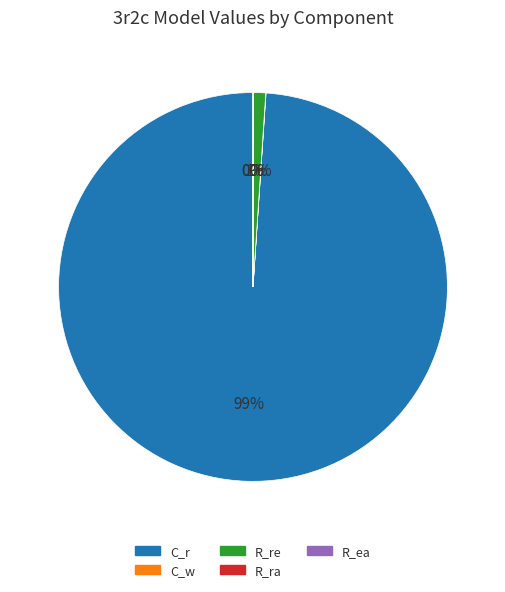

Is it true that C_r is 93% of the pie?

False